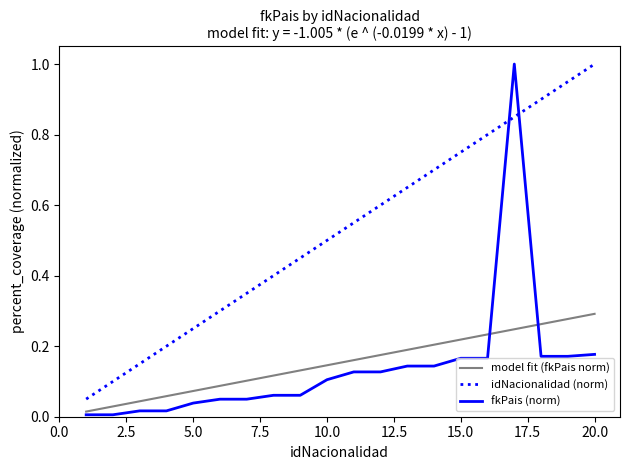

True or false: idNacionalidad has a value of 0.2 at 10.

False